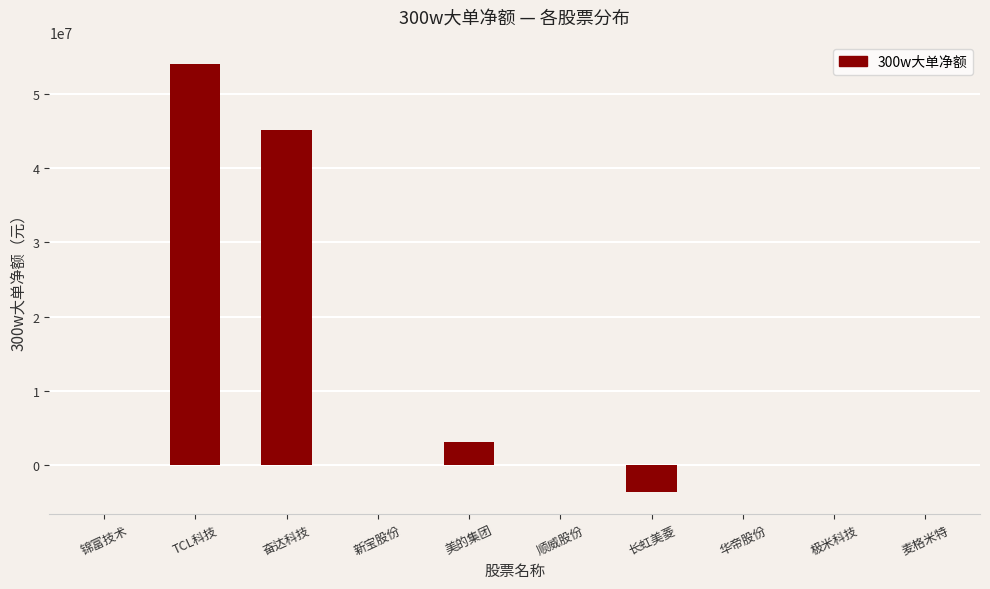

What is the sum of all values?

98550674